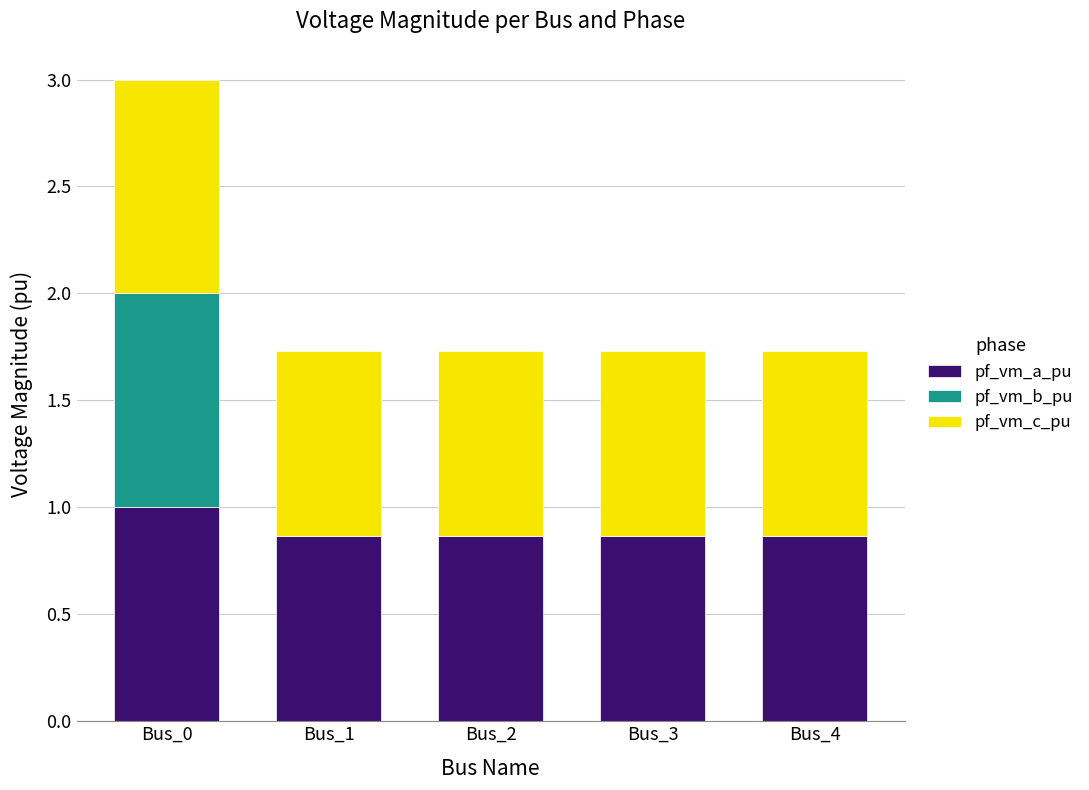

What is the highest value of the pf_vm_a_pu series?

1.0